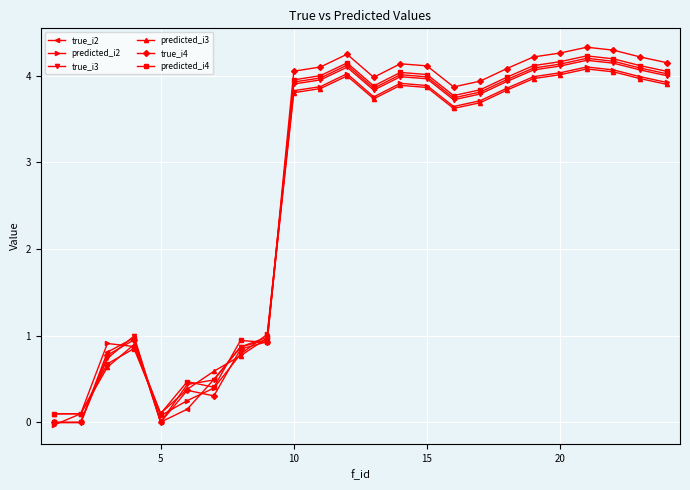

What is the greatest value displayed?

4.3